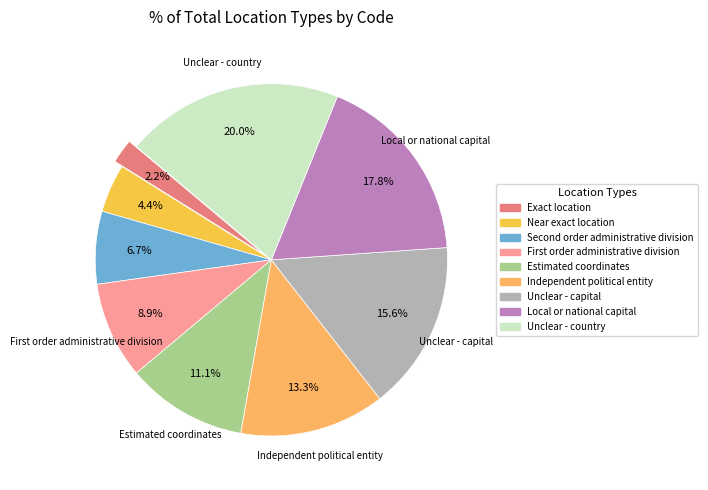

What percentage is the Unclear - country slice, to the nearest percent?

20%